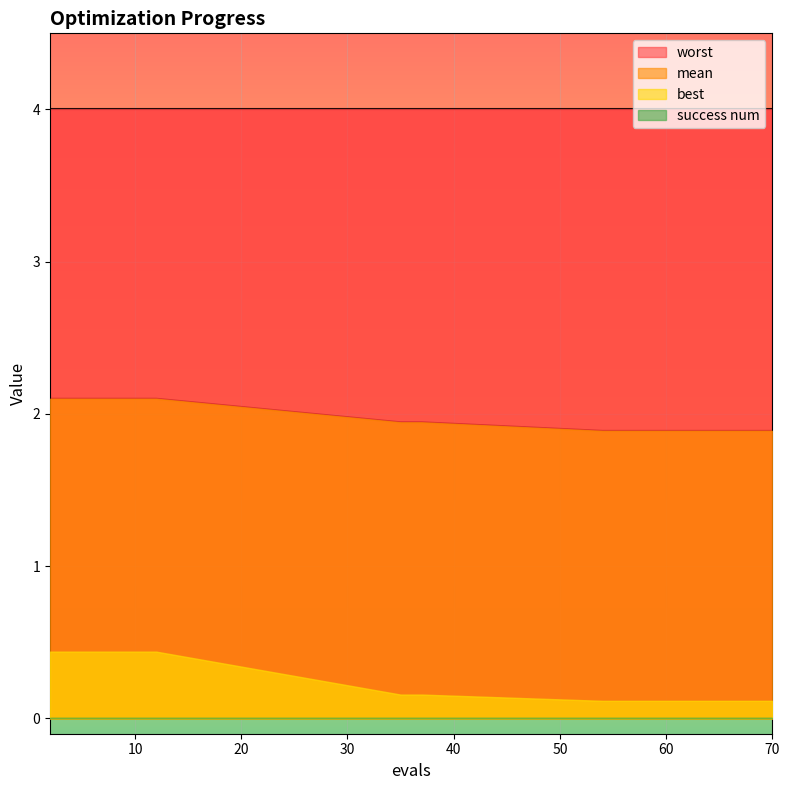

The value of best at 10 is 0.2. True or false?

False